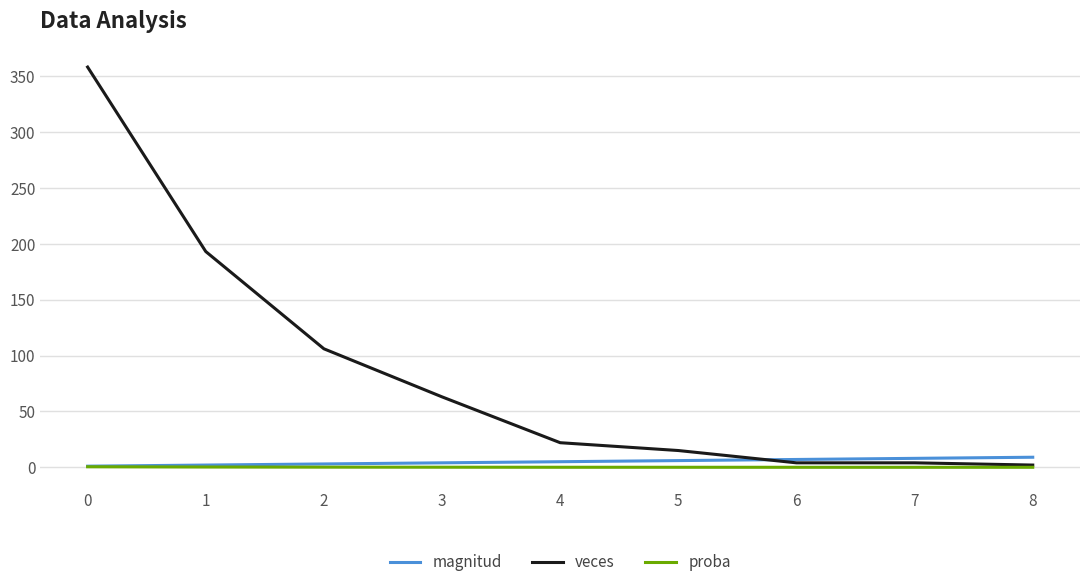

What is the highest value of the magnitud series?

9.0